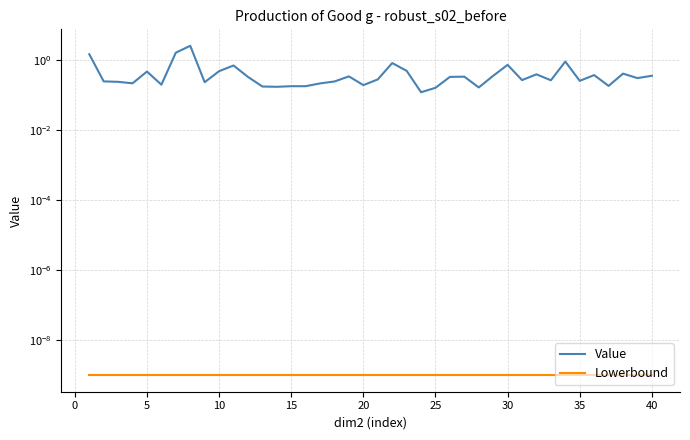

Read the Value value at 15.

0.2